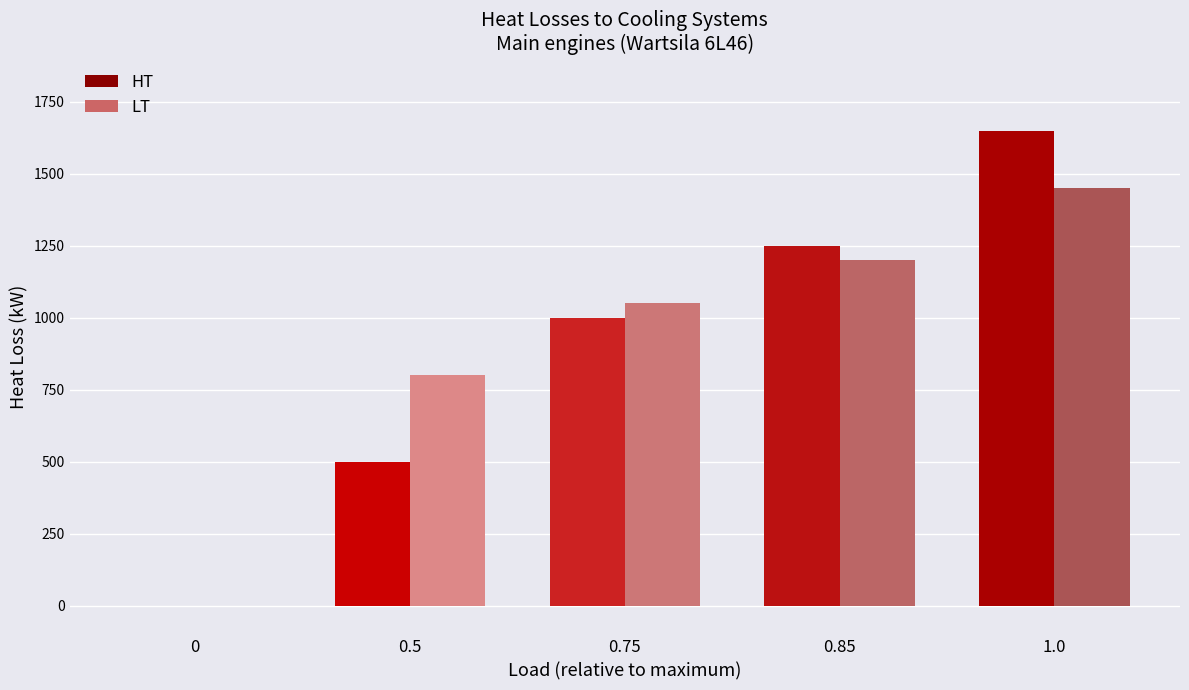

Are the bars horizontal?

No